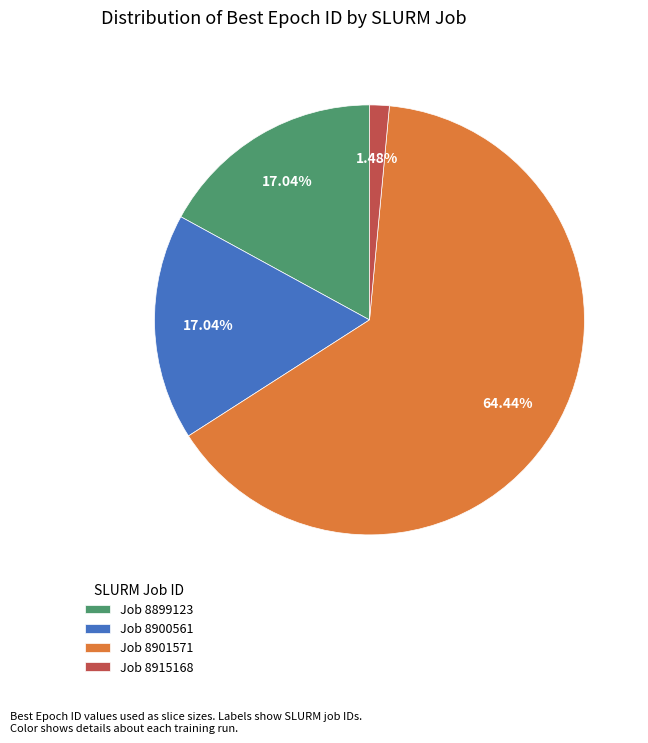

Is the sum of Job 8899123 and Job 8900561 greater than half?

No